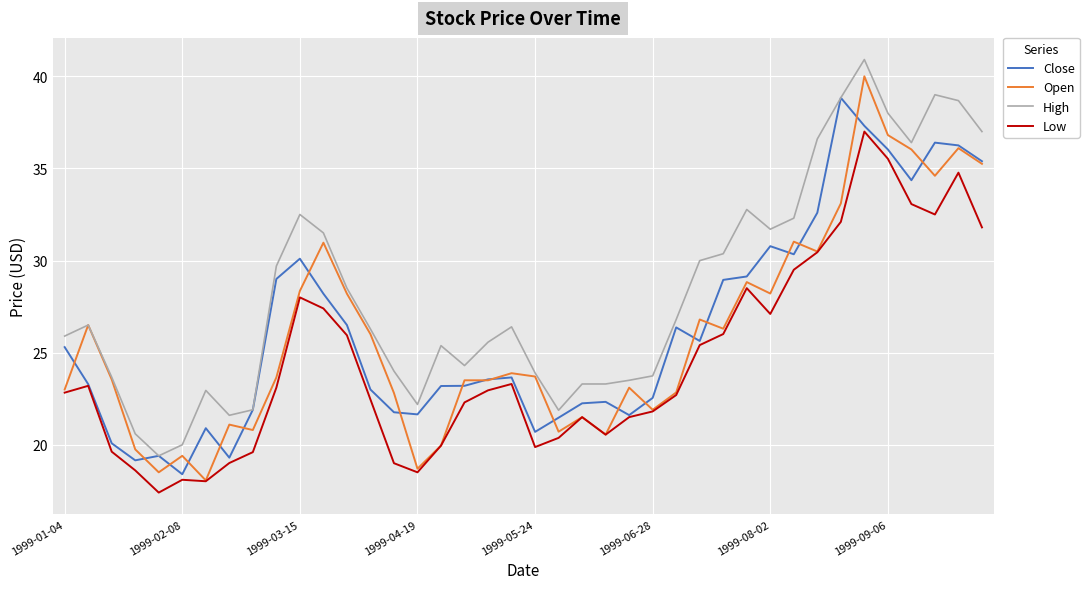

True or false: High and Low intersect in this chart.

False